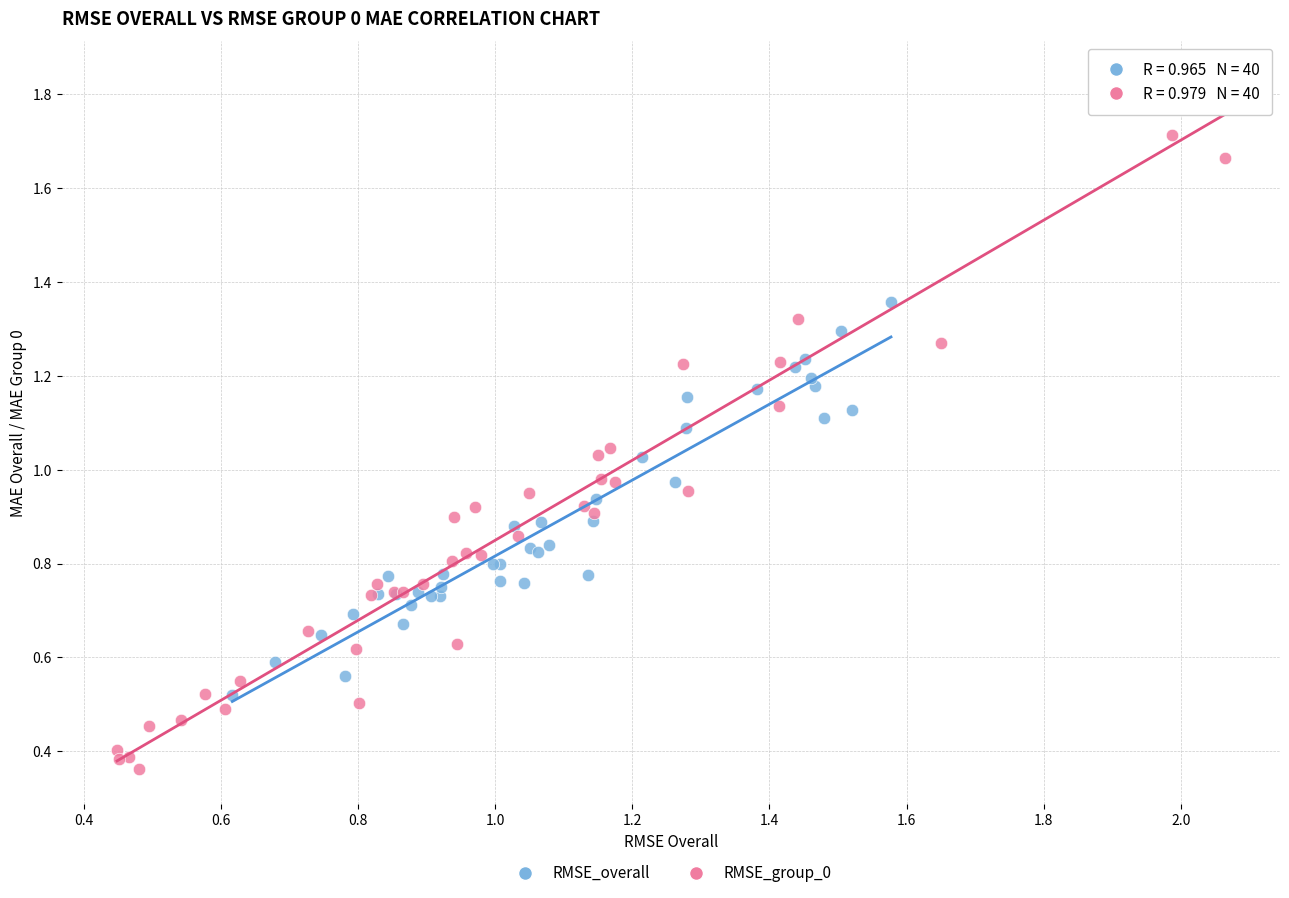

Which series has the widest spread of Y values?

RMSE_group_0